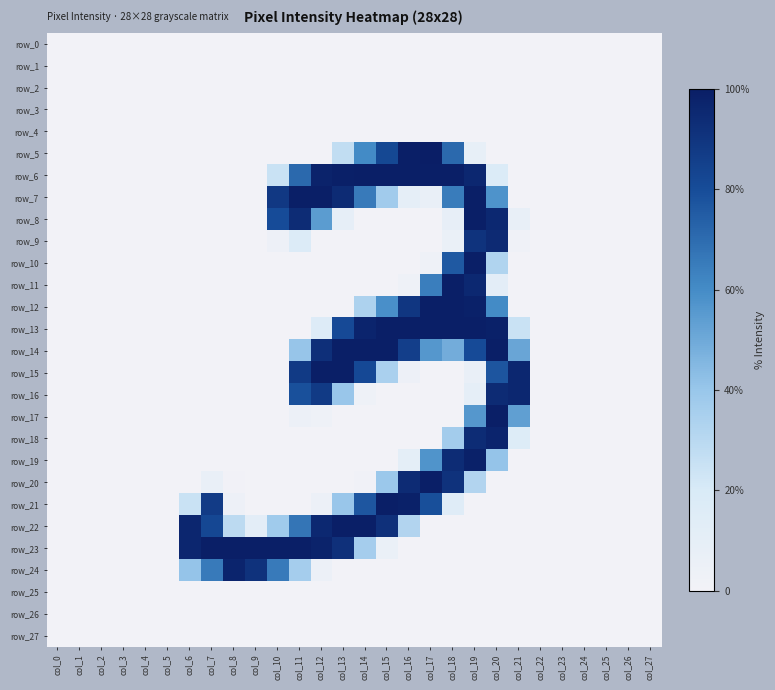

Which category has the highest value in the row_27 series?

col_0